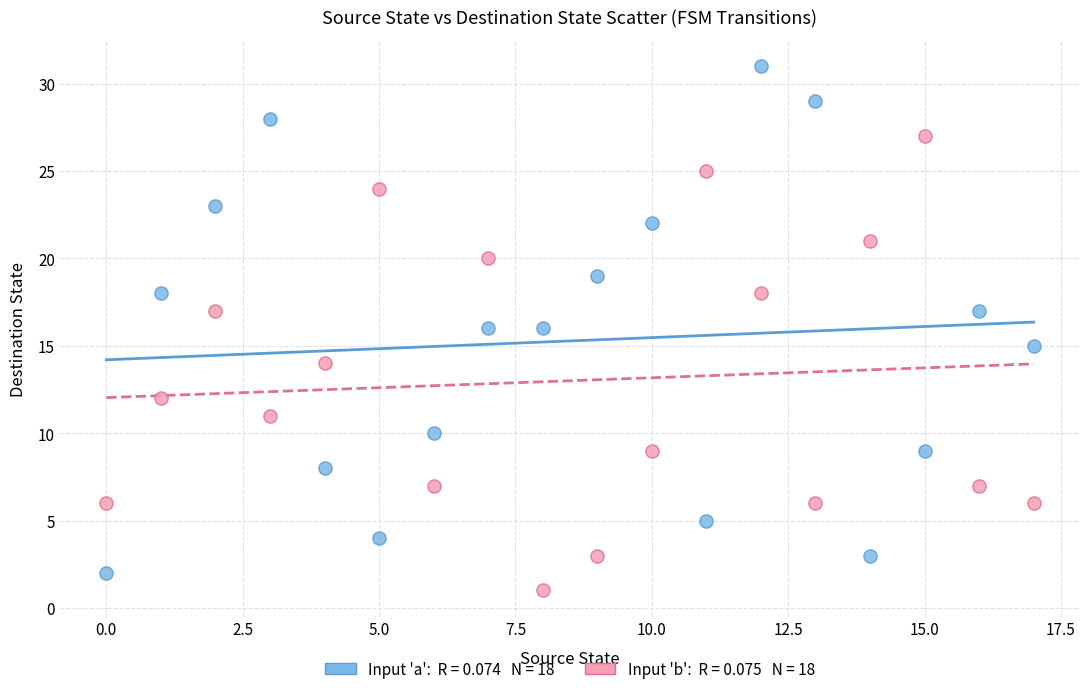

Across all data points, what is the range of Y values (max minus min)?

30